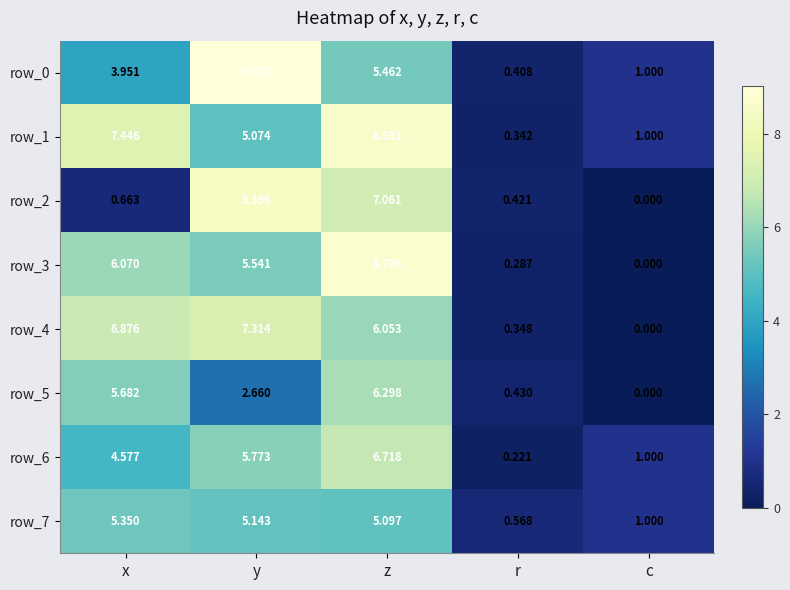

The row_0 series shows 1.0 at c. True or false?

True